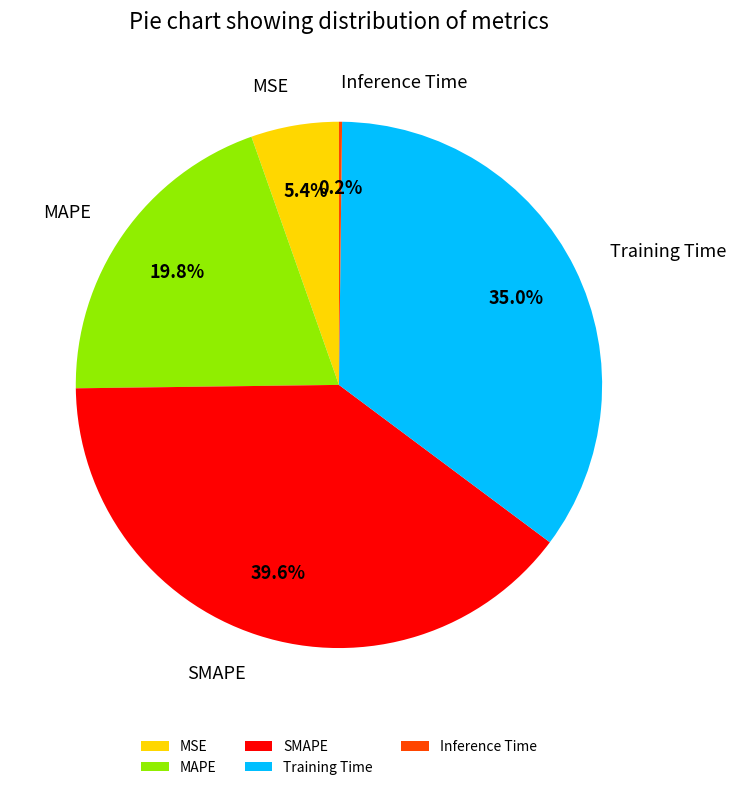

Is there any slice that represents more than half of the pie?

No